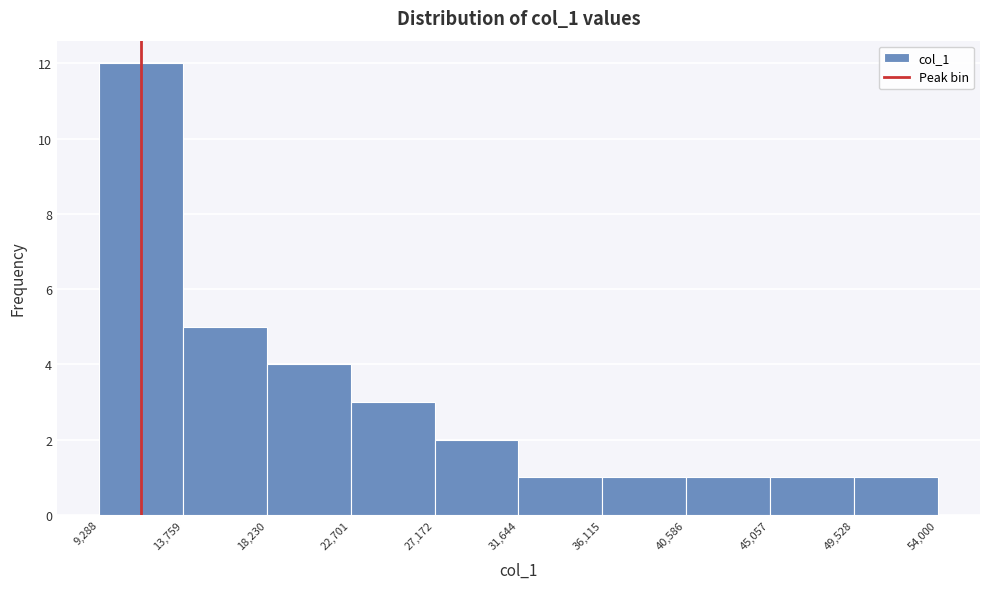

Which range on the x-axis has the tallest bar?

9,288 to 13,759